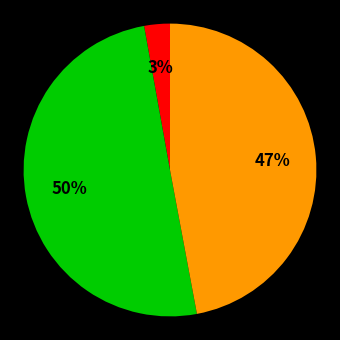

To the nearest percent, what is the average slice percentage?

33%